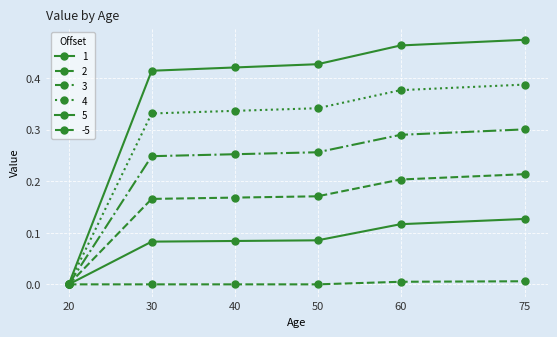

Rank the series by their average value, from lowest to highest.

-5, 1, 2, 3, 4, 5